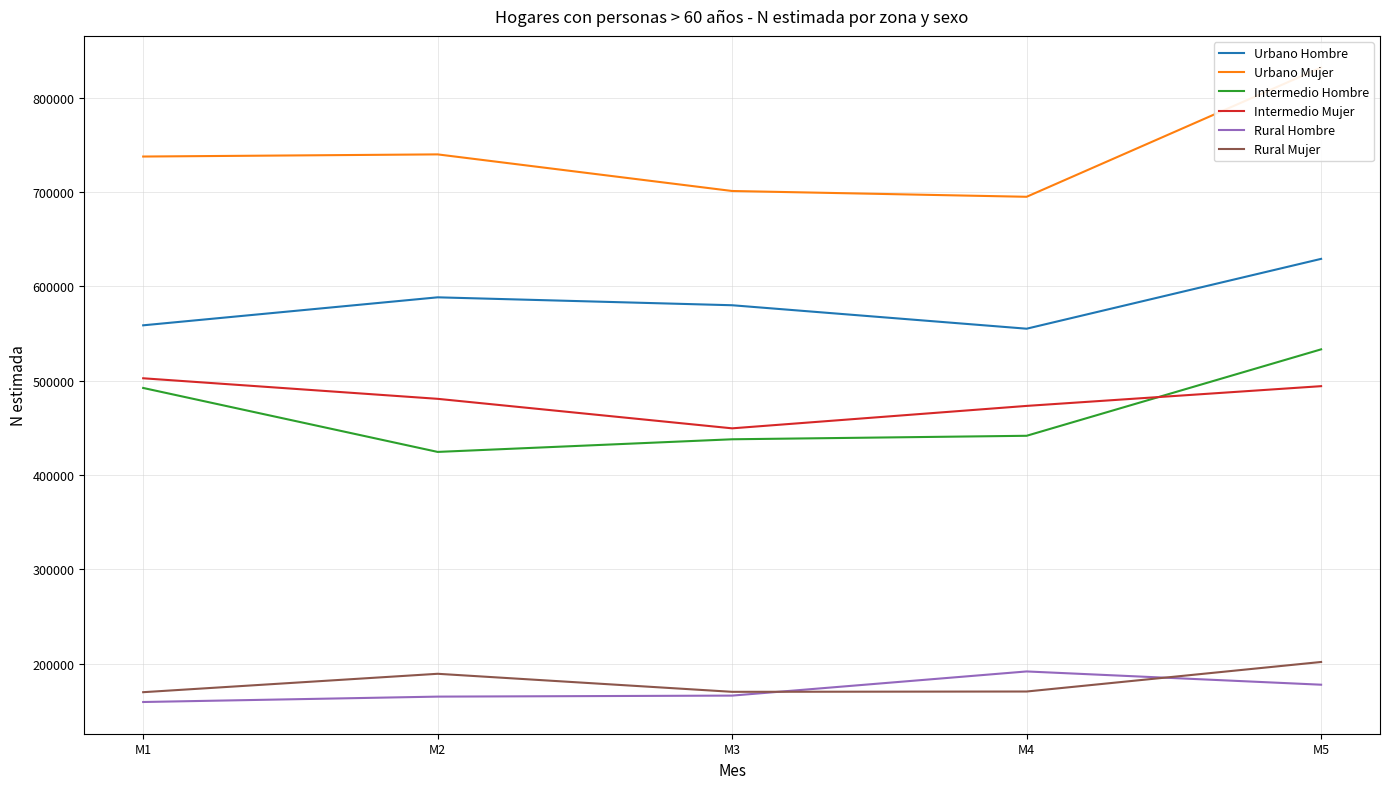

How many values in the Intermedio Hombre series exceed 441543?

2